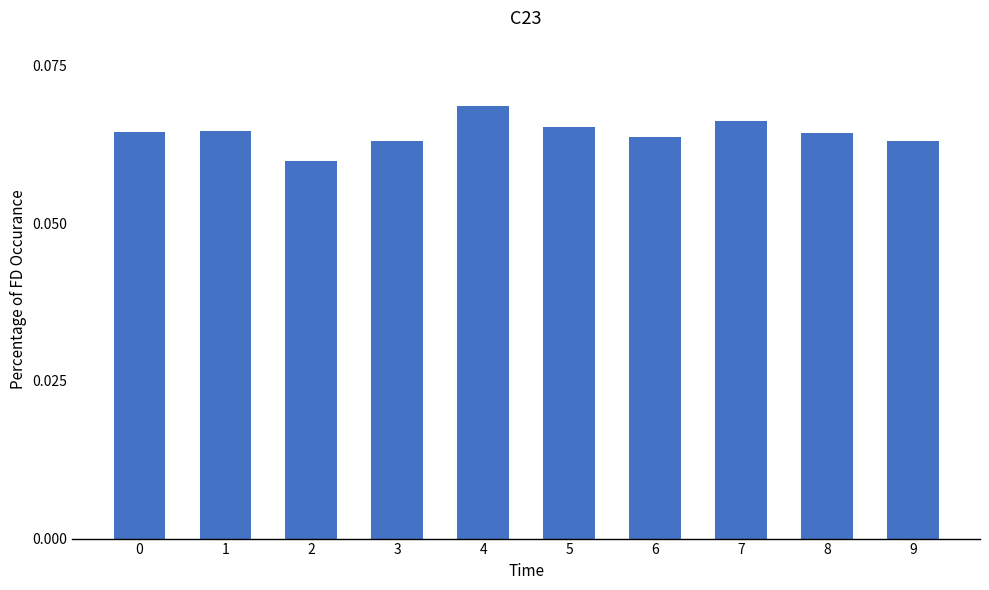

Which label corresponds to the largest value in the chart?

4